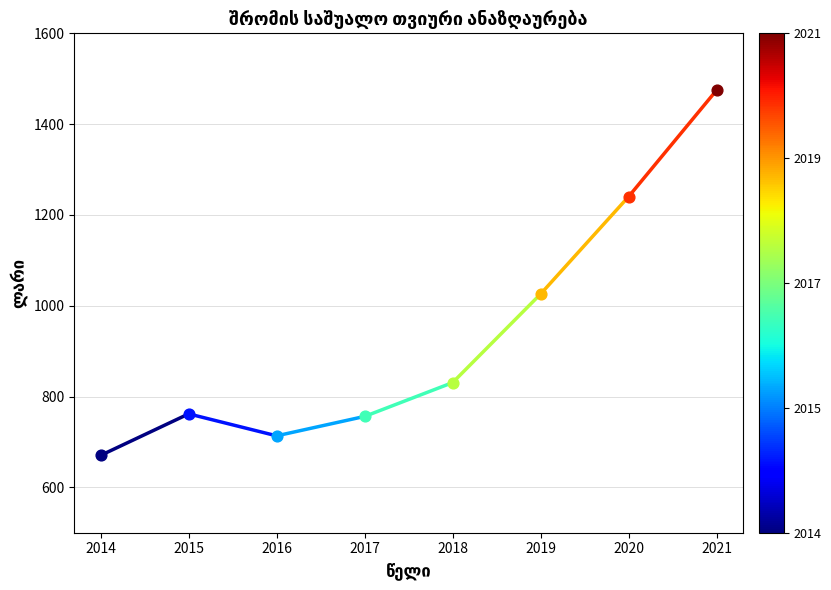

Which has a higher value, 2015 or 2014?

2015